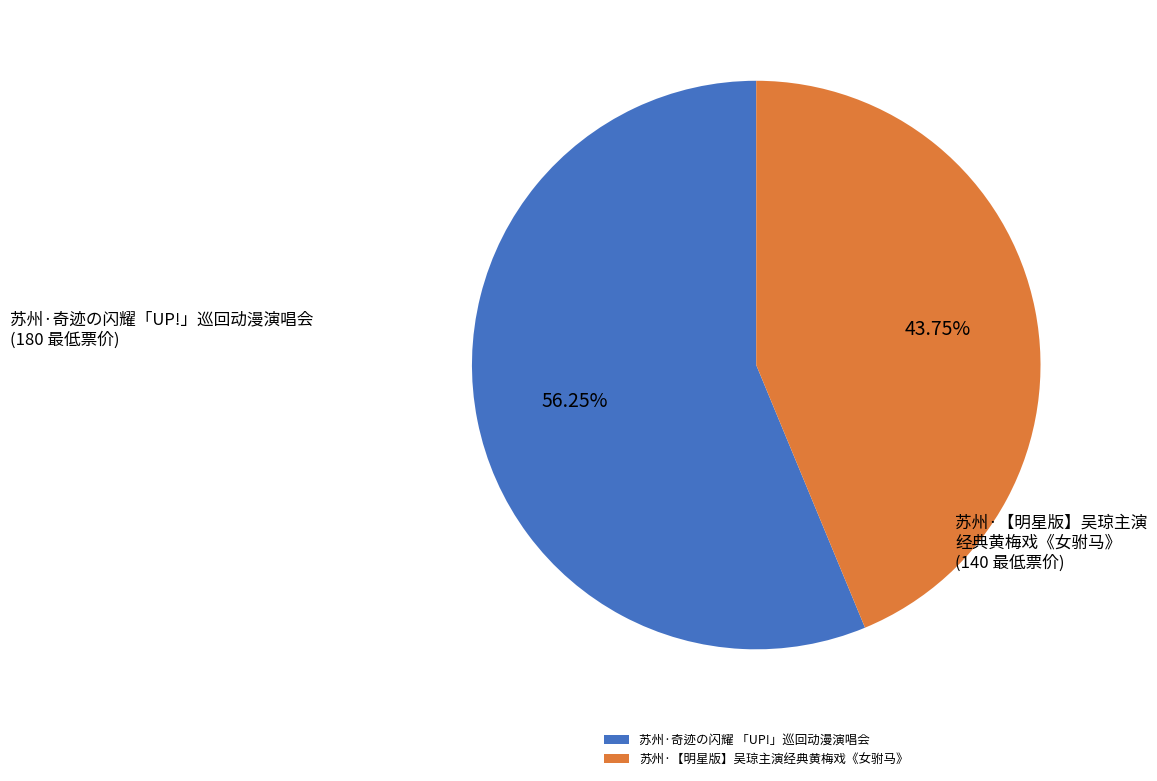

Approximately how many times larger is the value at 苏州·【明星版】吴琼主演经典黄梅戏《女驸马》 compared to 苏州·奇迹の闪耀 「UP!」巡回动漫演唱会?

0.8